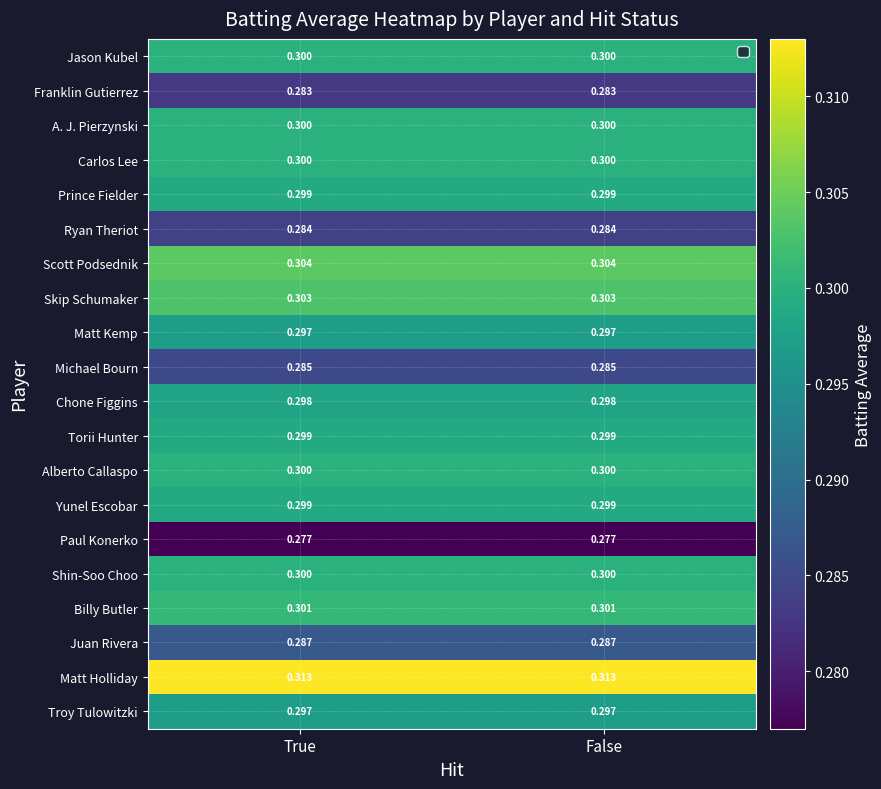

Which series has the largest total across all categories?

Matt Holliday